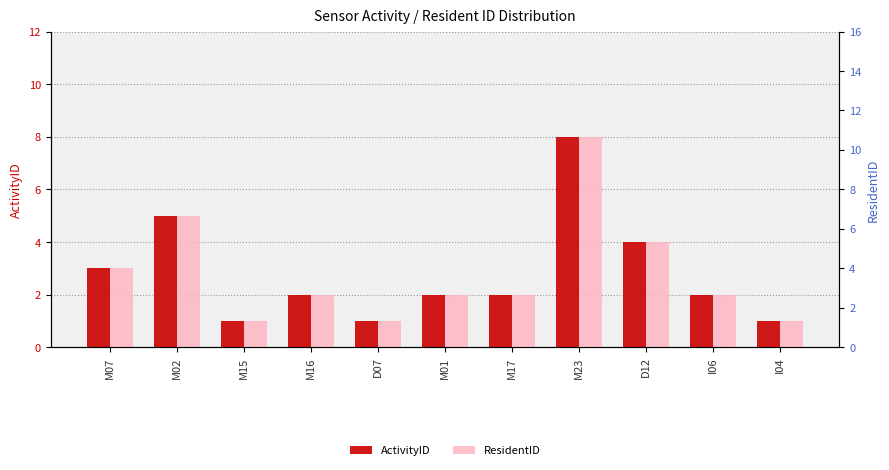

Reading left to right, list all the values displayed in this chart.

ActivityID: M07=3	M02=5	M15=1	M16=2	D07=1	M01=2	M17=2	M23=8	D12=4	I06=2	I04=1
ResidentID: M07=3	M02=5	M15=1	M16=2	D07=1	M01=2	M17=2	M23=8	D12=4	I06=2	I04=1